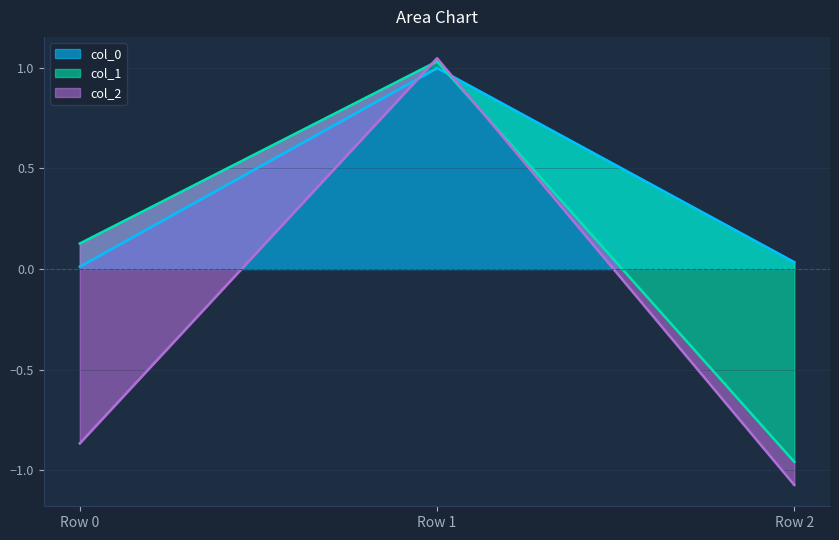

What is the average value of the col_0 series?

0.3